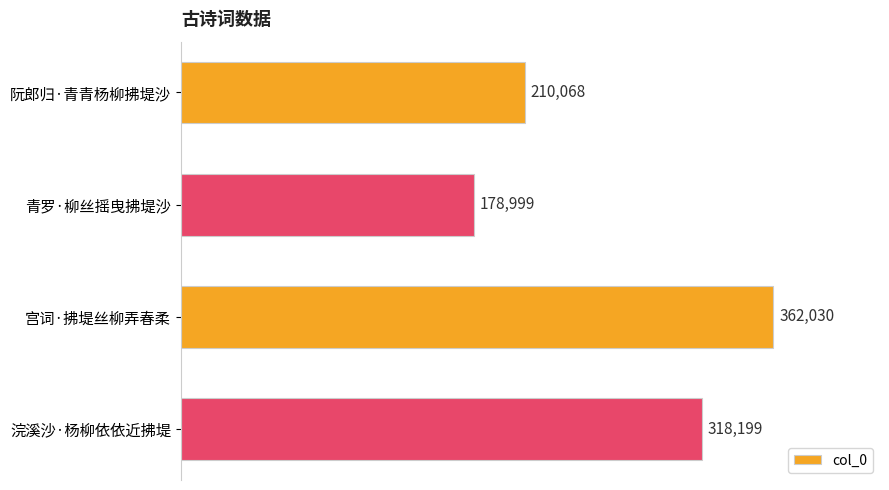

What is the value of the 1st bar from the top?

210068